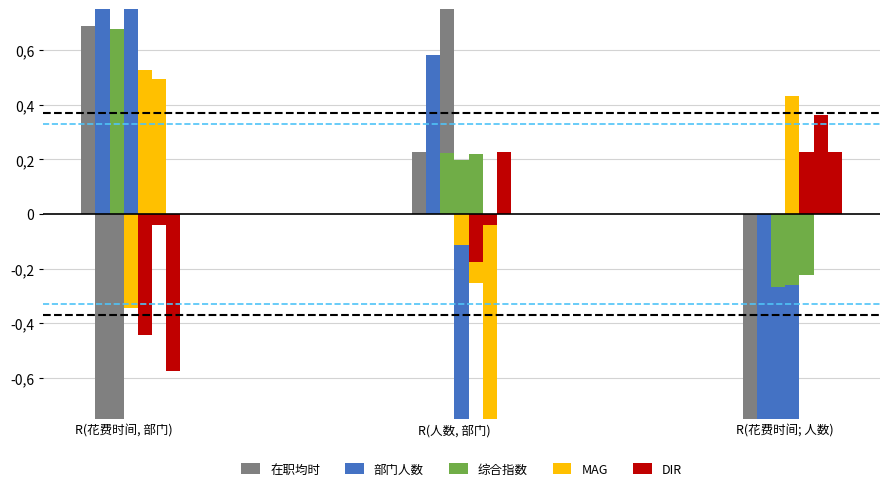

Does the chart contain stacked bars?

No